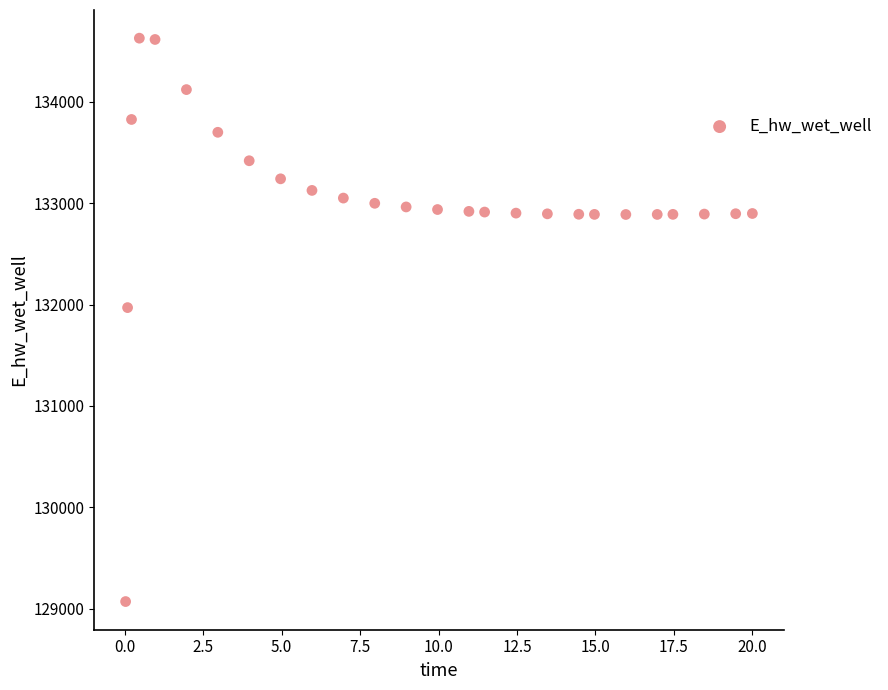

What is the range of X values (max minus min)?

20.0